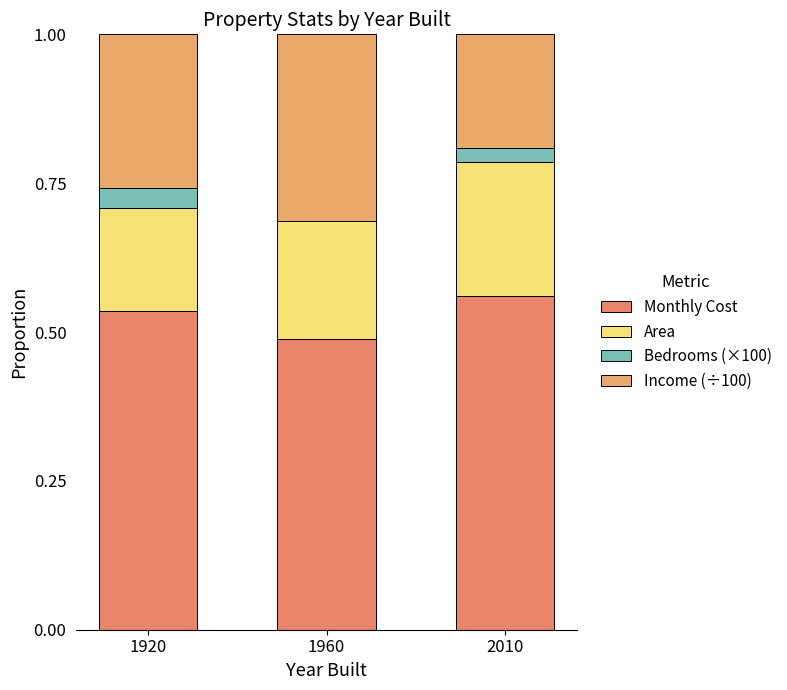

Which series has the largest total across all categories?

Monthly Cost